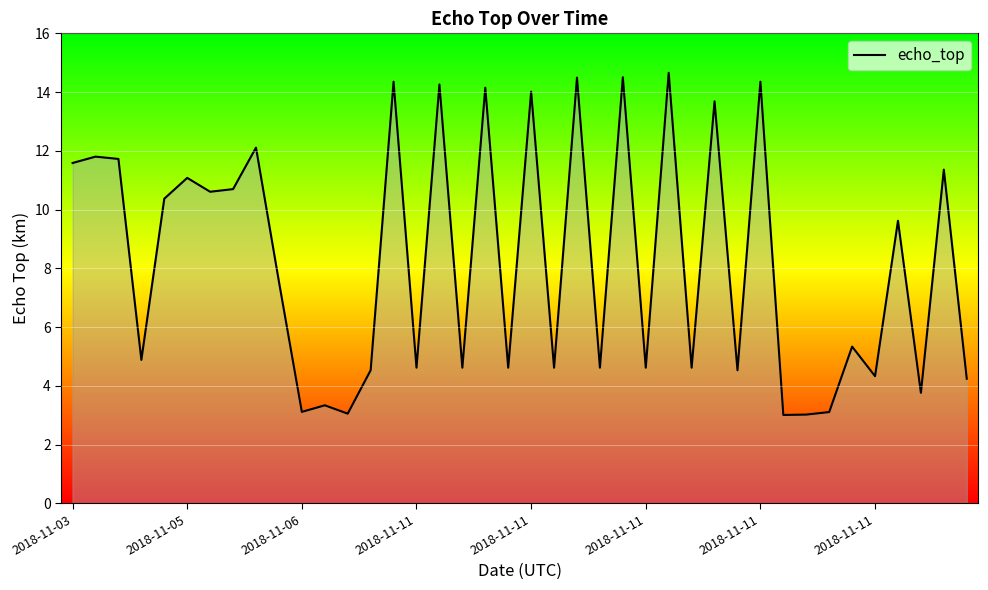

Count the number of values greater than 7.

20